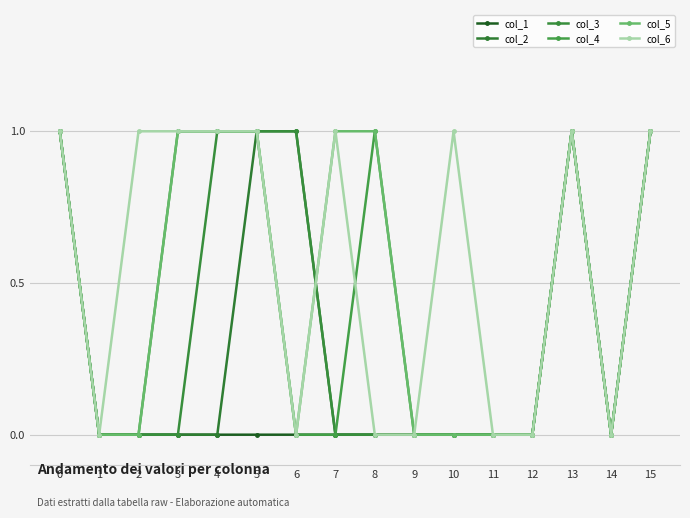

What is the spread (max minus min) of values at 2?

1